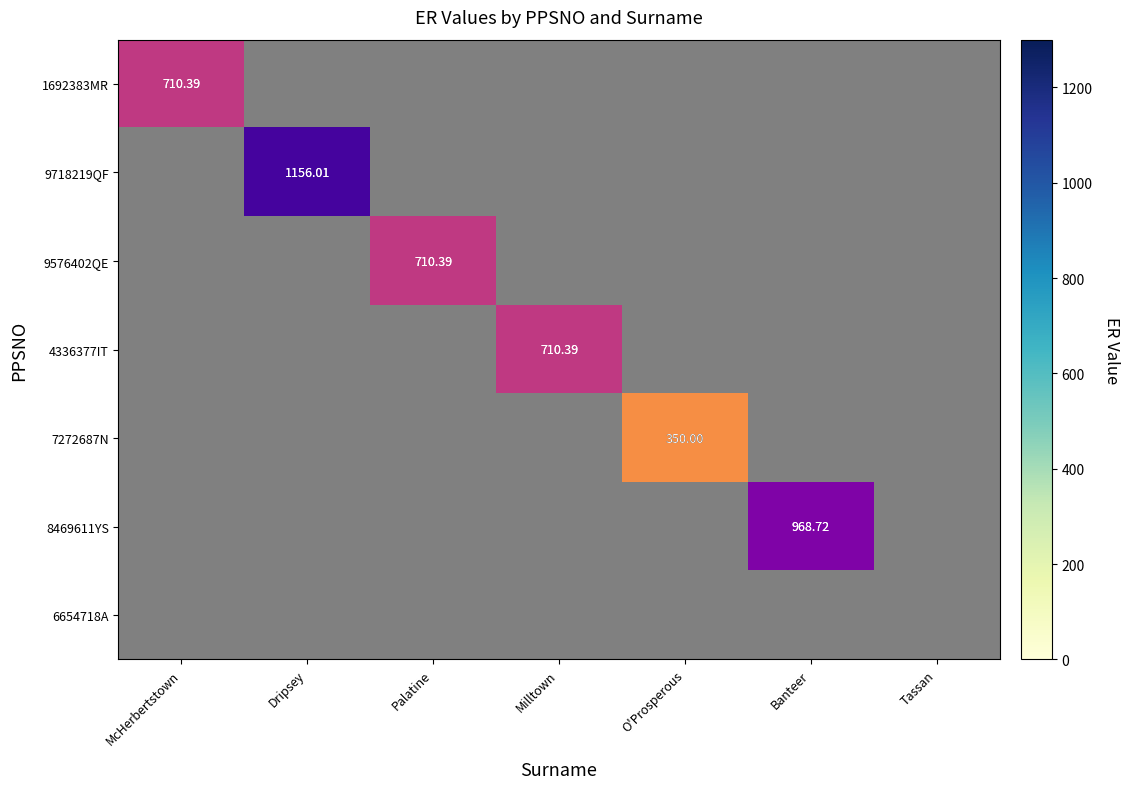

The 9576402QE series shows 710.4 at Palatine. True or false?

True